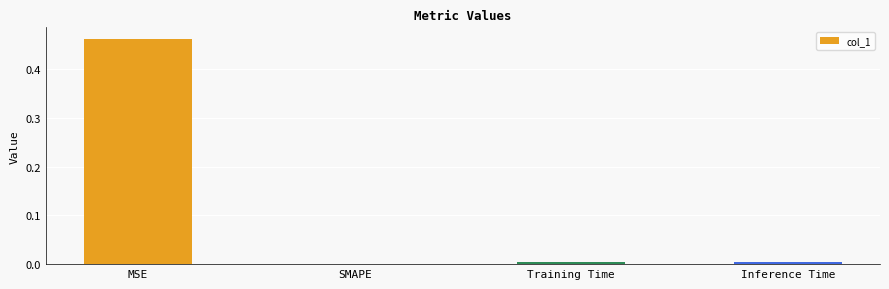

The chart shows a value of 0.0 at Inference Time. True or false?

True